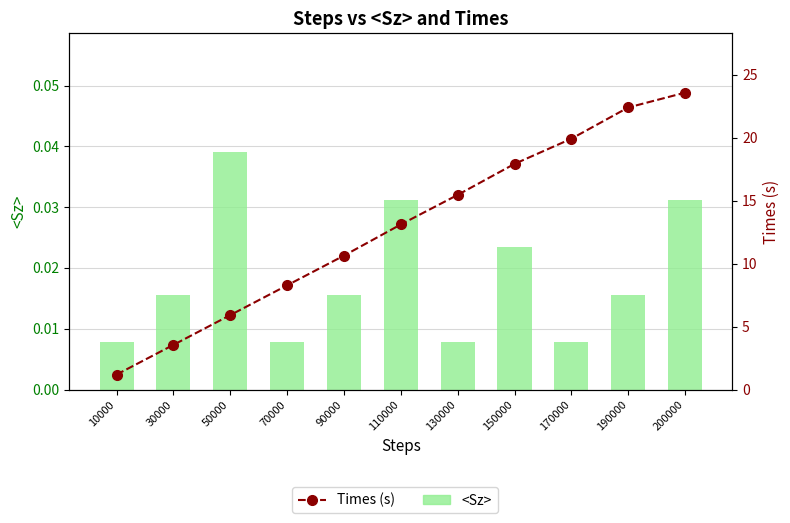

Reading left to right, list all the values displayed in this chart.

<Sz>: 10000=0.0	30000=0.0	50000=0.0	70000=0.0	90000=0.0	110000=0.0	130000=0.0	150000=0.0	170000=0.0	190000=0.0	200000=0.0
Times (s): 10000=1.2	30000=3.5	50000=5.9	70000=8.3	90000=10.6	110000=13.1	130000=15.5	150000=17.9	170000=19.9	190000=22.4	200000=23.6